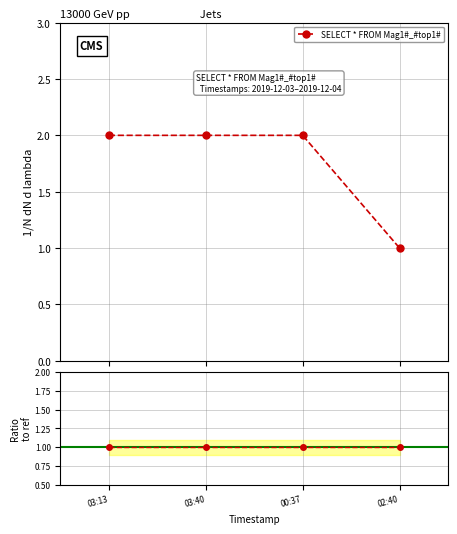

The value of SELECT * FROM Mag1#_#top1# at 02:40 is 1. True or false?

True